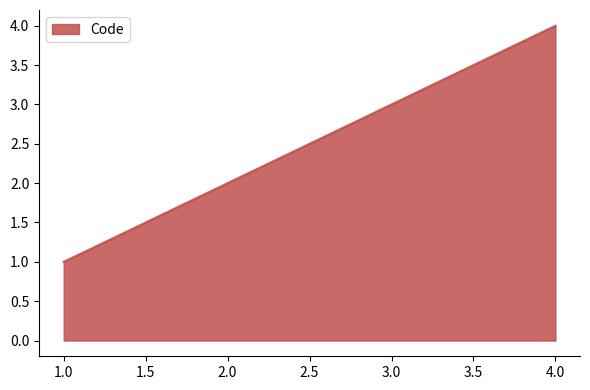

True or false: there are more than 2 points higher than both neighbors.

False